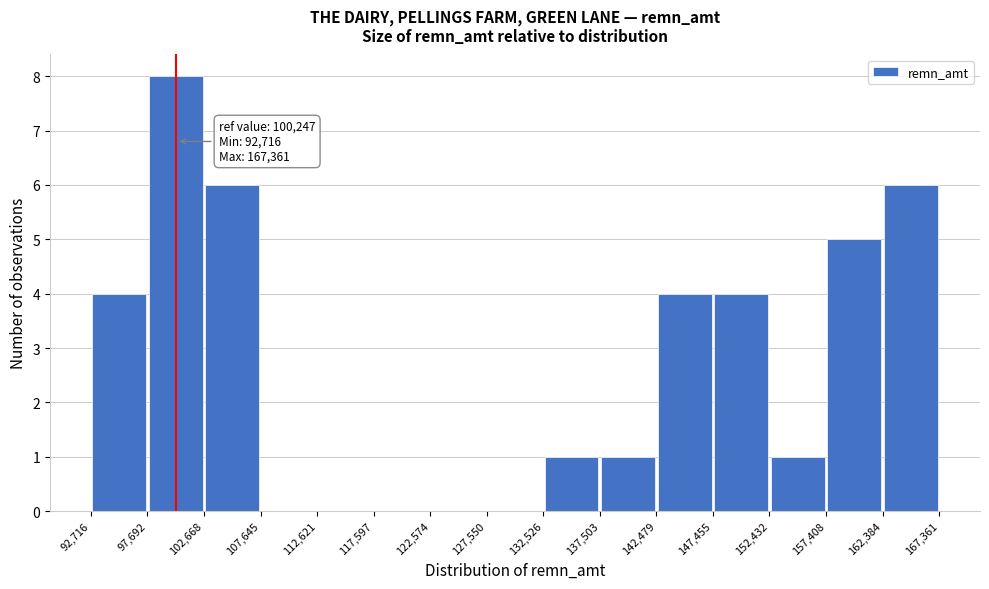

Which range on the x-axis has the tallest bar?

97,692 to 102,668